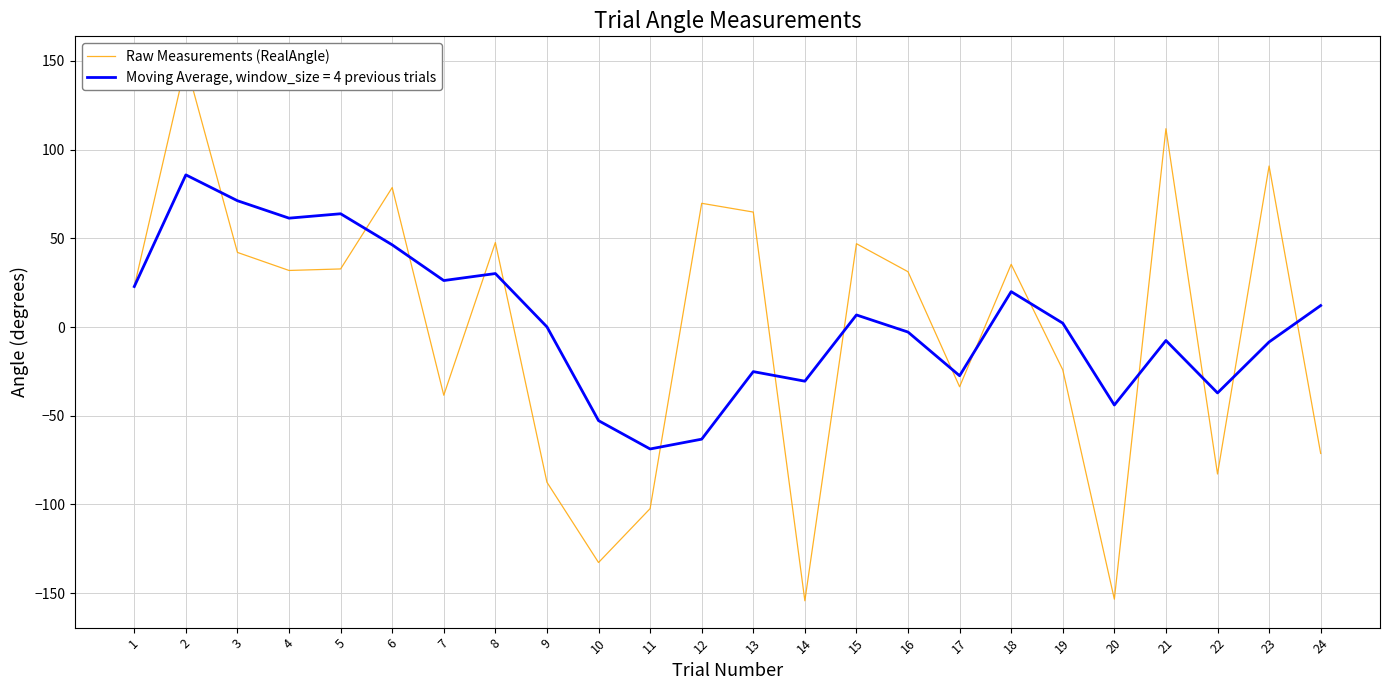

Which has a higher value, 13 or 15?

13